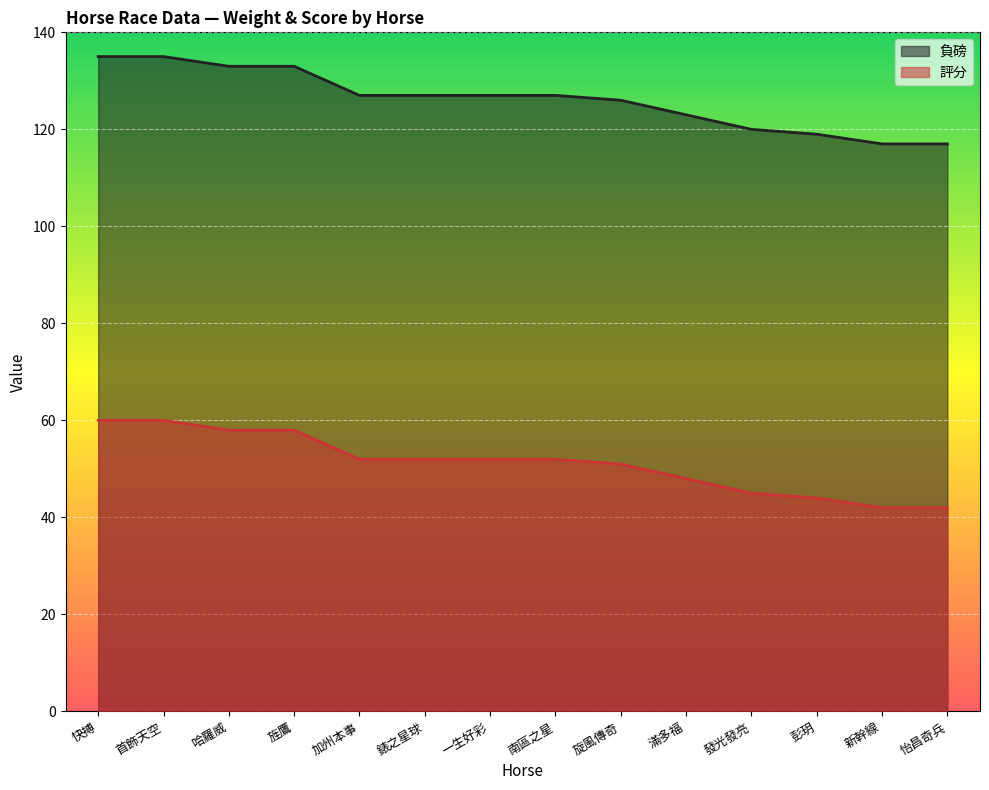

What are all the series names shown in the legend?

負磅, 評分